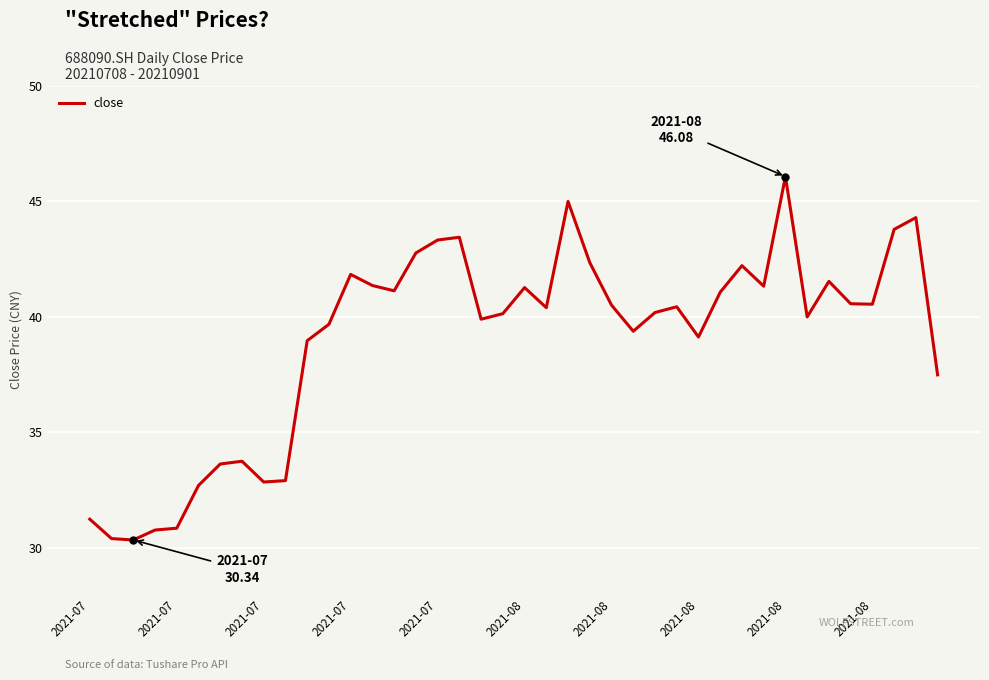

What is the minimum value shown in the chart?

30.3